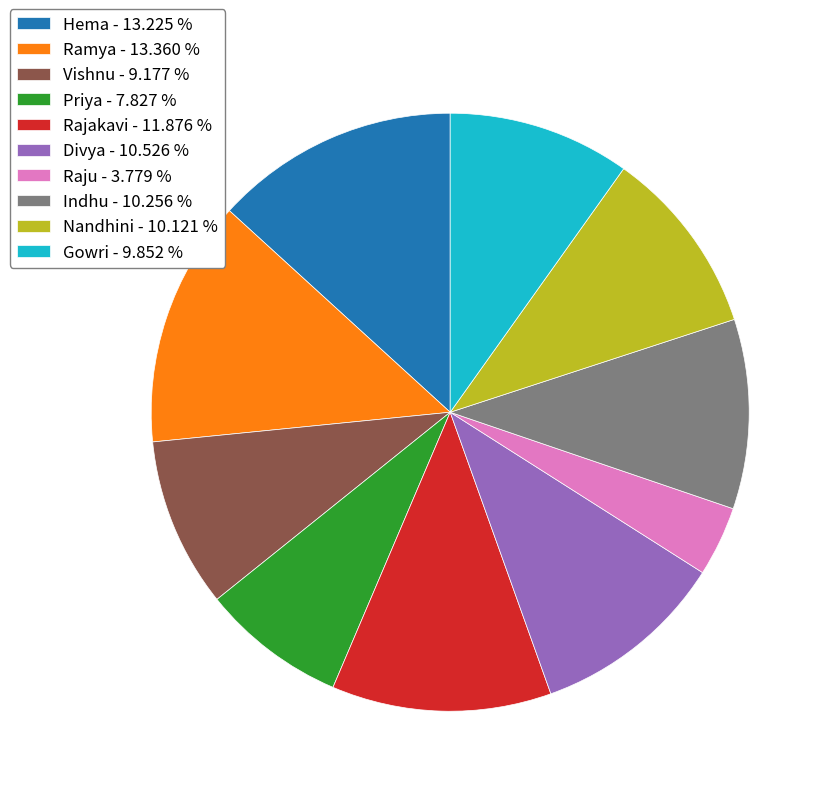

Does Hema represent more than half of the total?

No